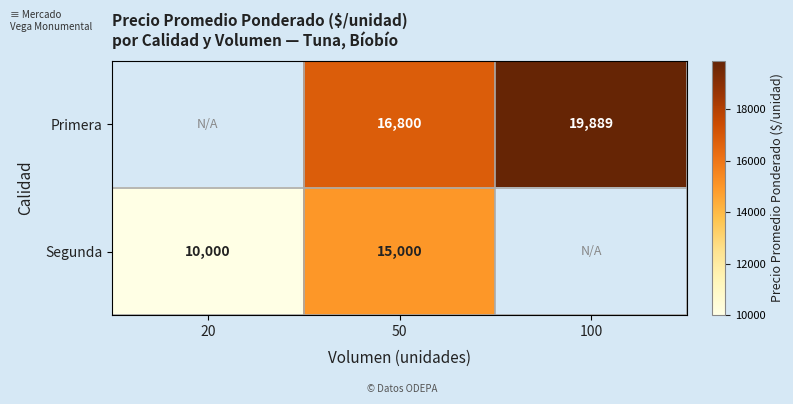

Is it true that Primera equals 35445 at 100?

False